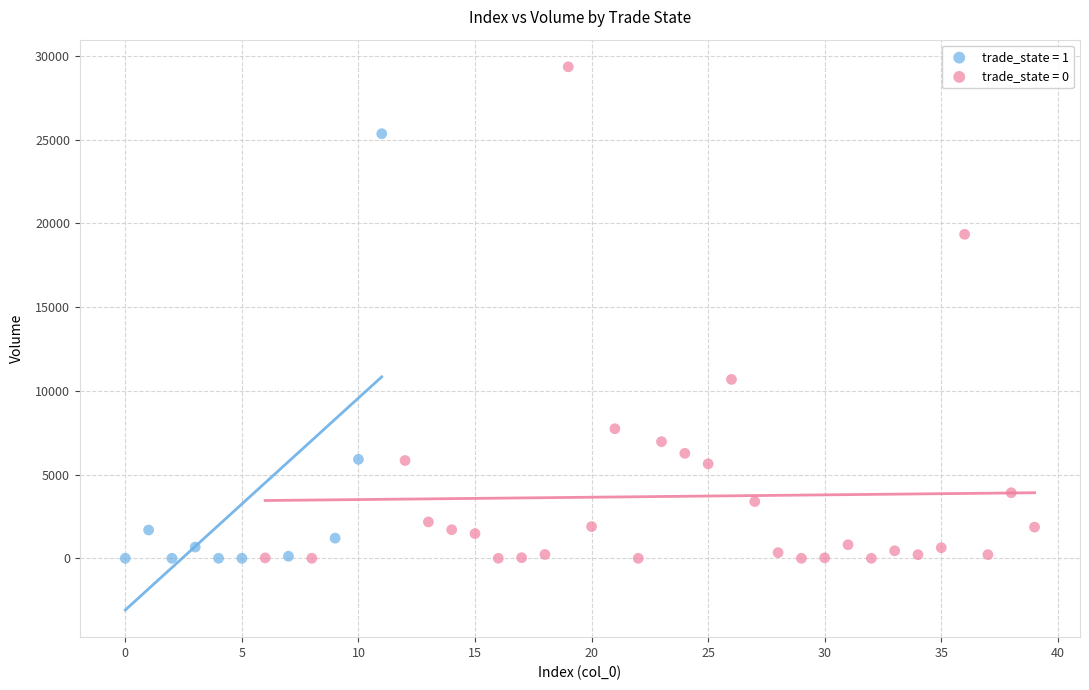

Which series reaches the maximum Y coordinate?

trade_state = 0